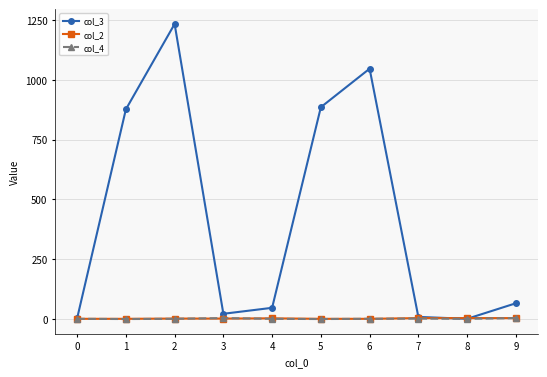

The col_2 series shows 1 at 0. True or false?

True